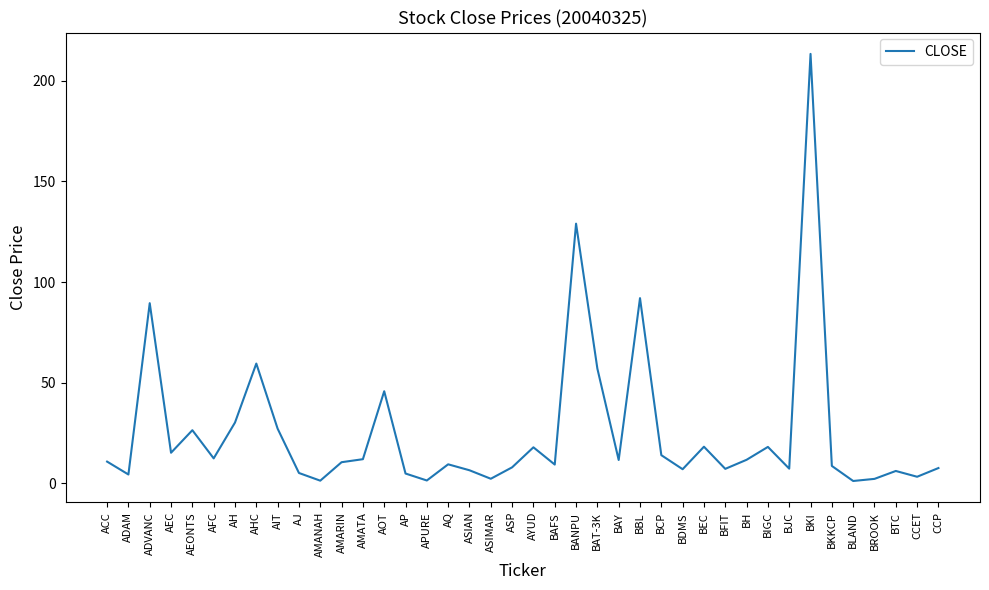

What is the sum of all values?

1025.5